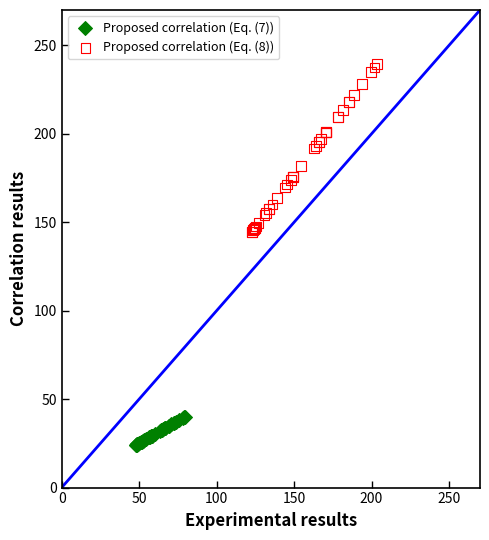

Which series has the largest Y range (max minus min)?

Proposed correlation (Eq. (8))